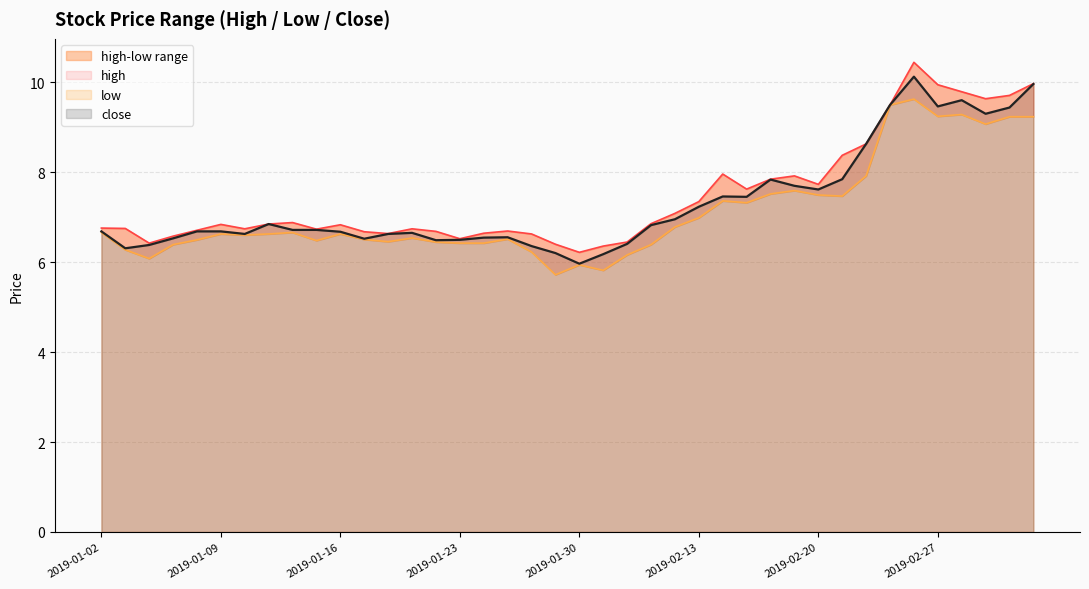

What is the difference between the maximum and minimum values in the high series?

4.2